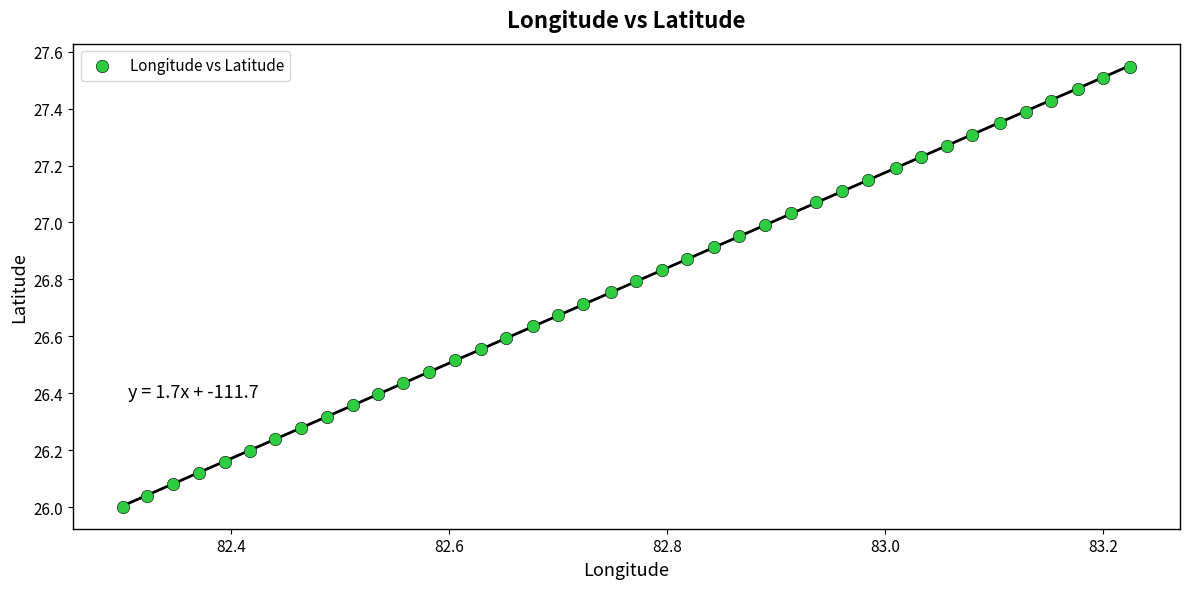

What is the range of X values (max minus min)?

0.9